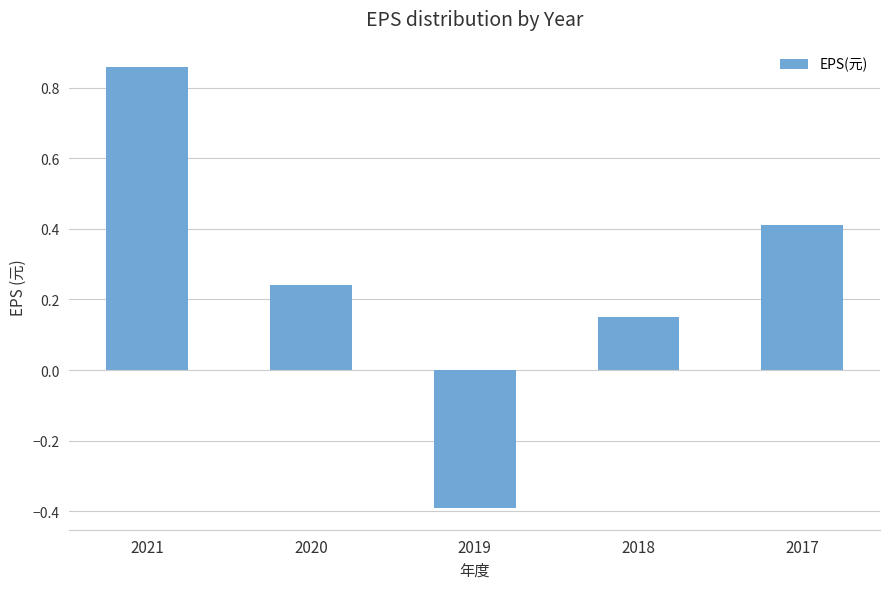

Which category has the highest value across all series?

2021